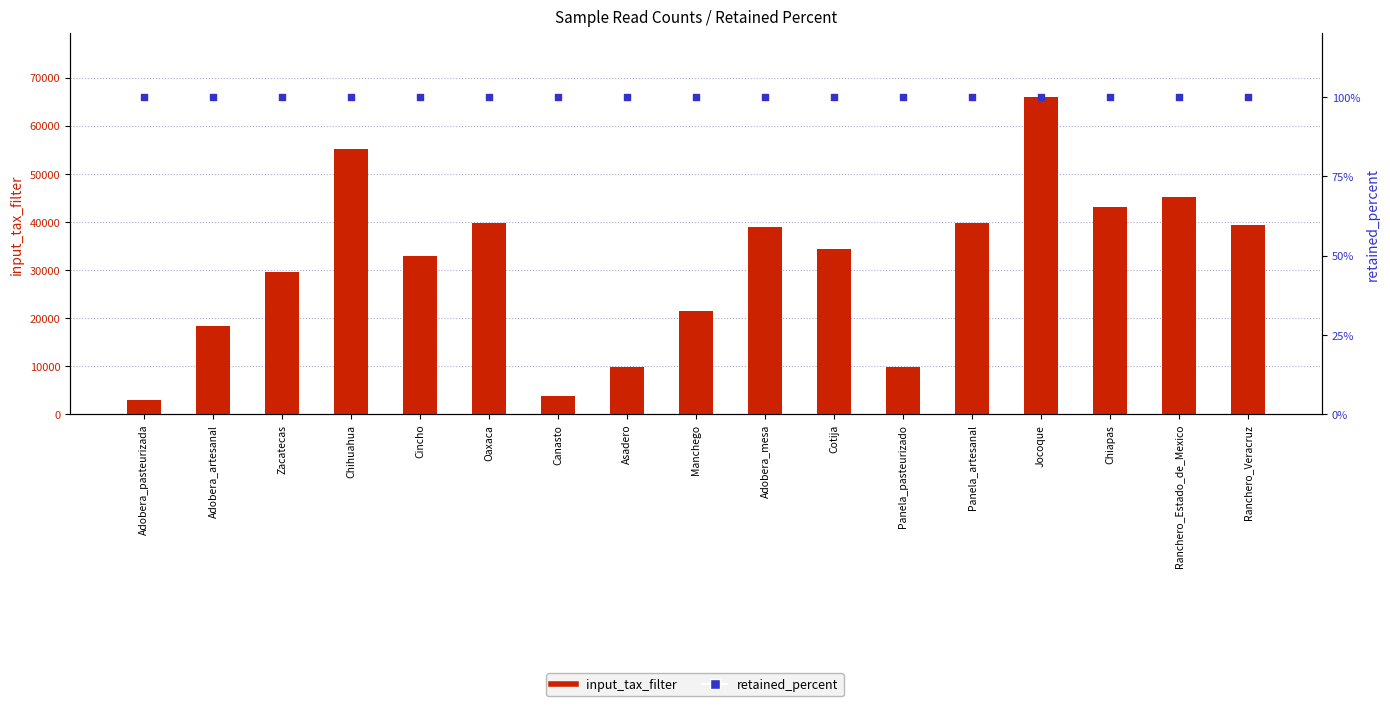

Which series reaches the minimum Y coordinate?

retained_percent